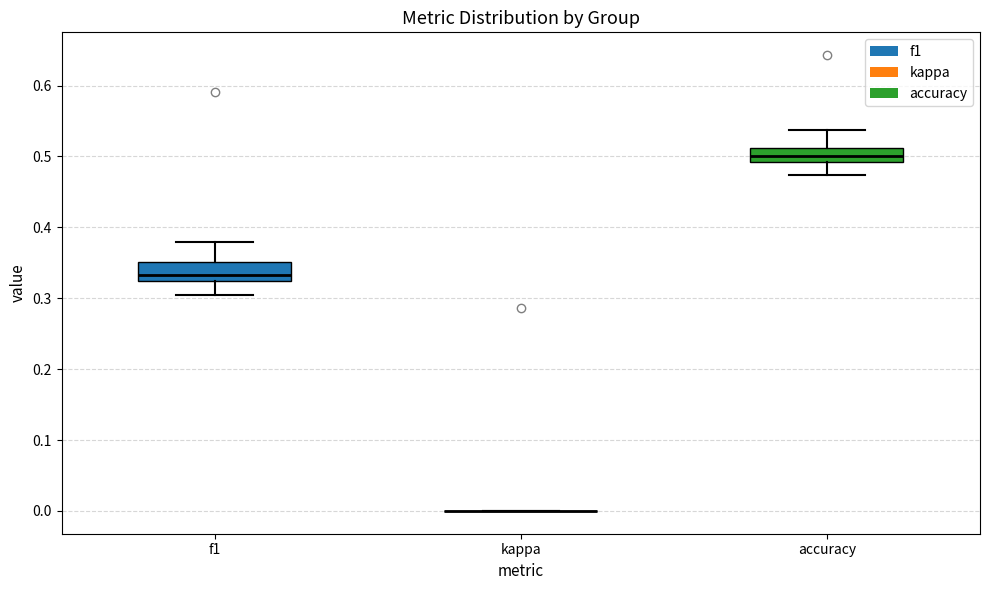

Reading left to right, read every box against the y-axis: the position of its median line, the range the box covers, and the ends of its whiskers. The values are not printed on the chart, so give them approximately, as read against the axis.

f1: median 0.33, box 0.32 to 0.35, whiskers 0.30 to 0.38
kappa: box collapsed to a line at 0.00, whiskers 0.00 to 0.00
accuracy: median 0.50, box 0.49 to 0.51, whiskers 0.47 to 0.54